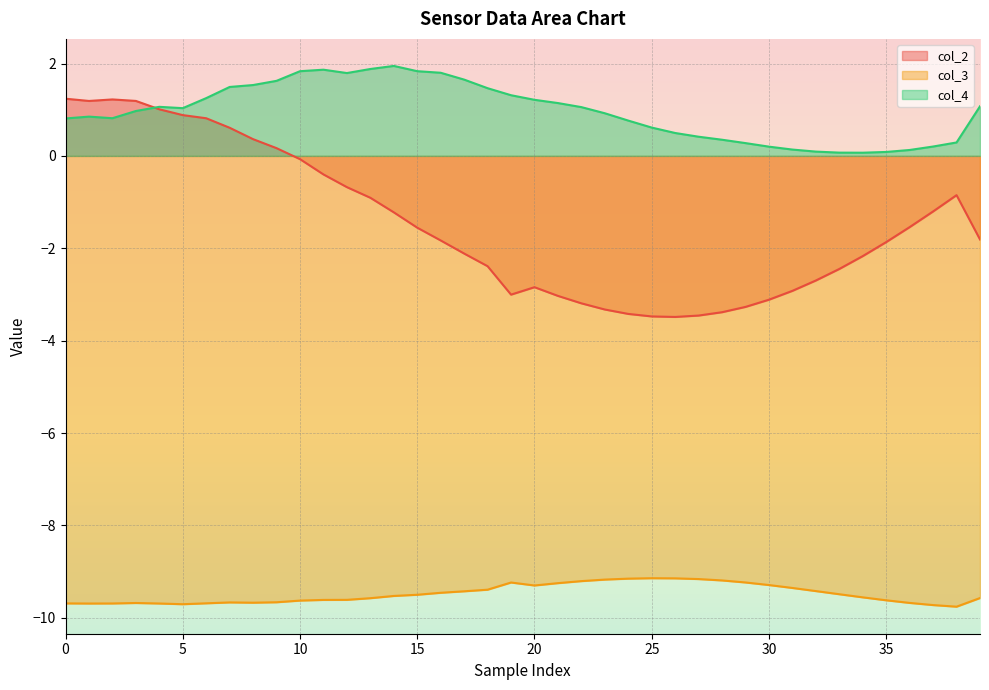

True or false: col_3 and col_4 intersect in this chart.

False